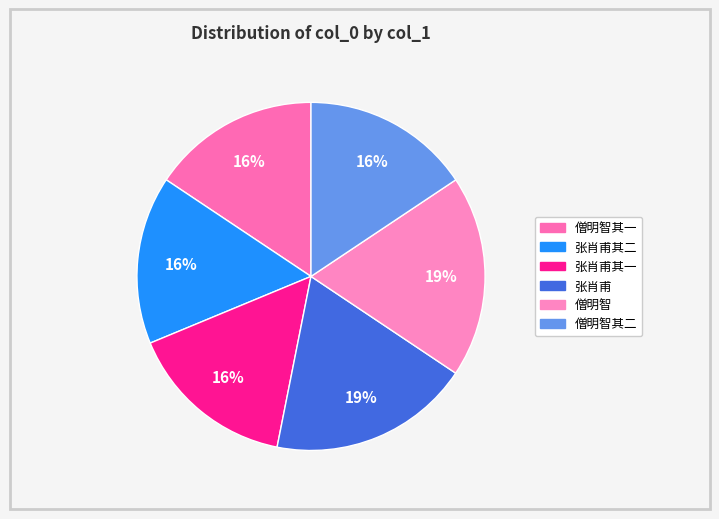

How many slices are in this pie chart?

6